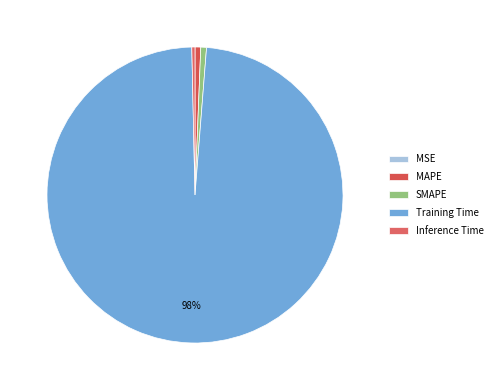

To the nearest percent, what is the average slice percentage?

20%